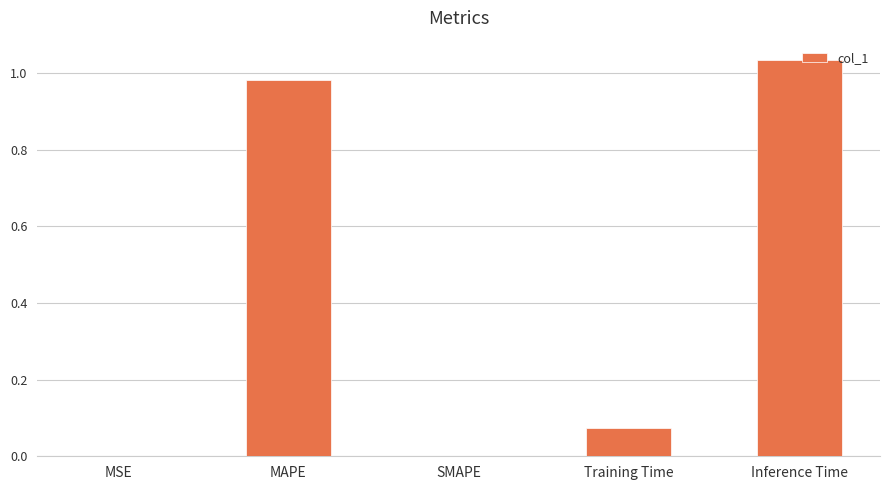

The value at Inference Time is 0.2. True or false?

False